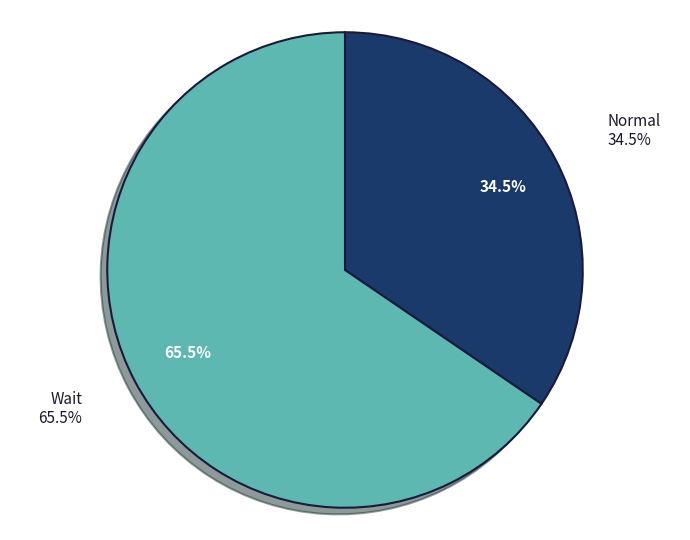

Which category has the biggest portion of the pie?

Wait